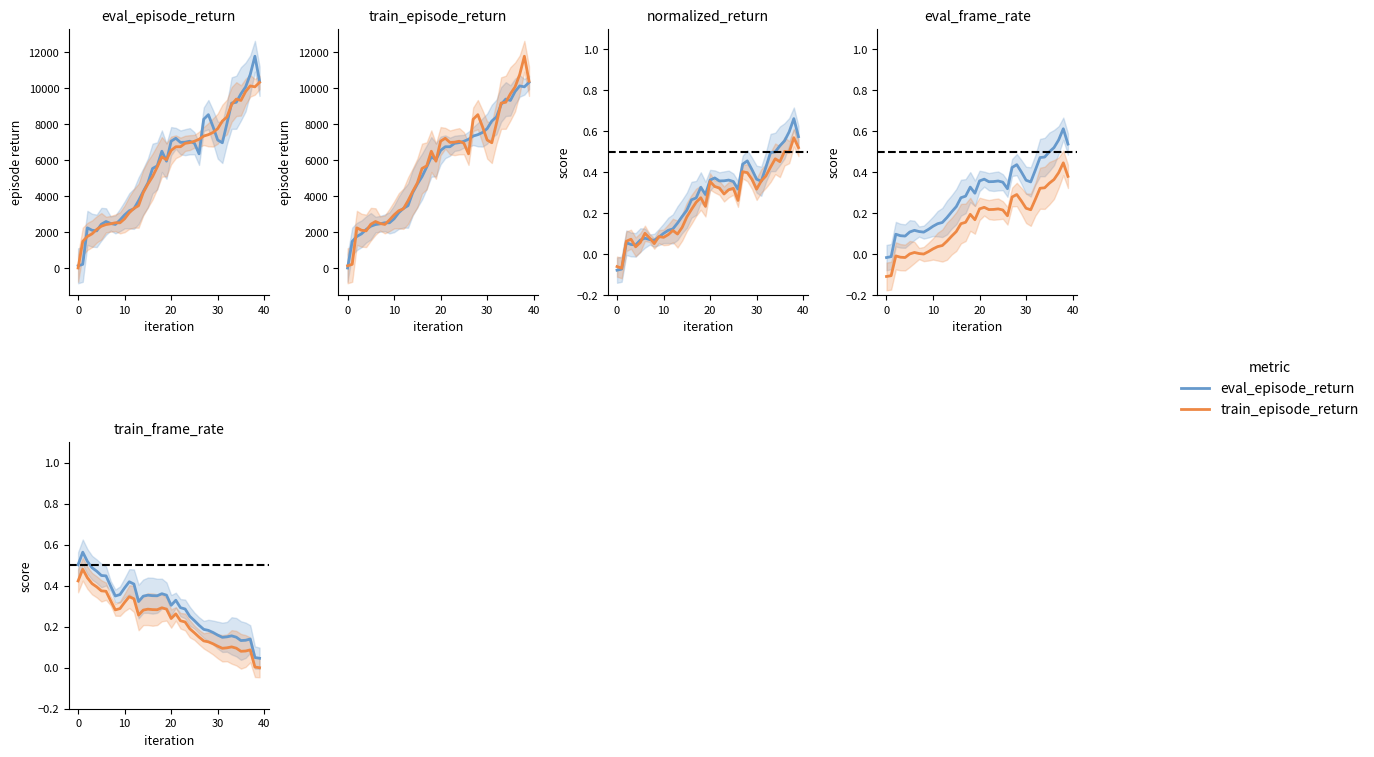

The value of train_episode_return at 23 is 0.3. True or false?

False